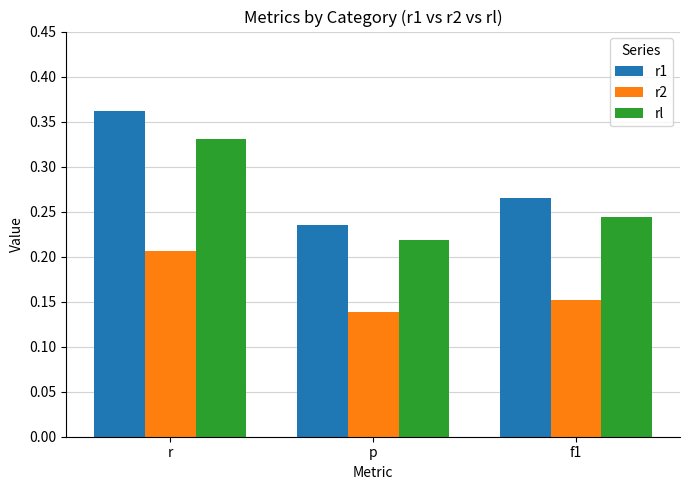

Between r and f1, which series saw the biggest shift?

r1